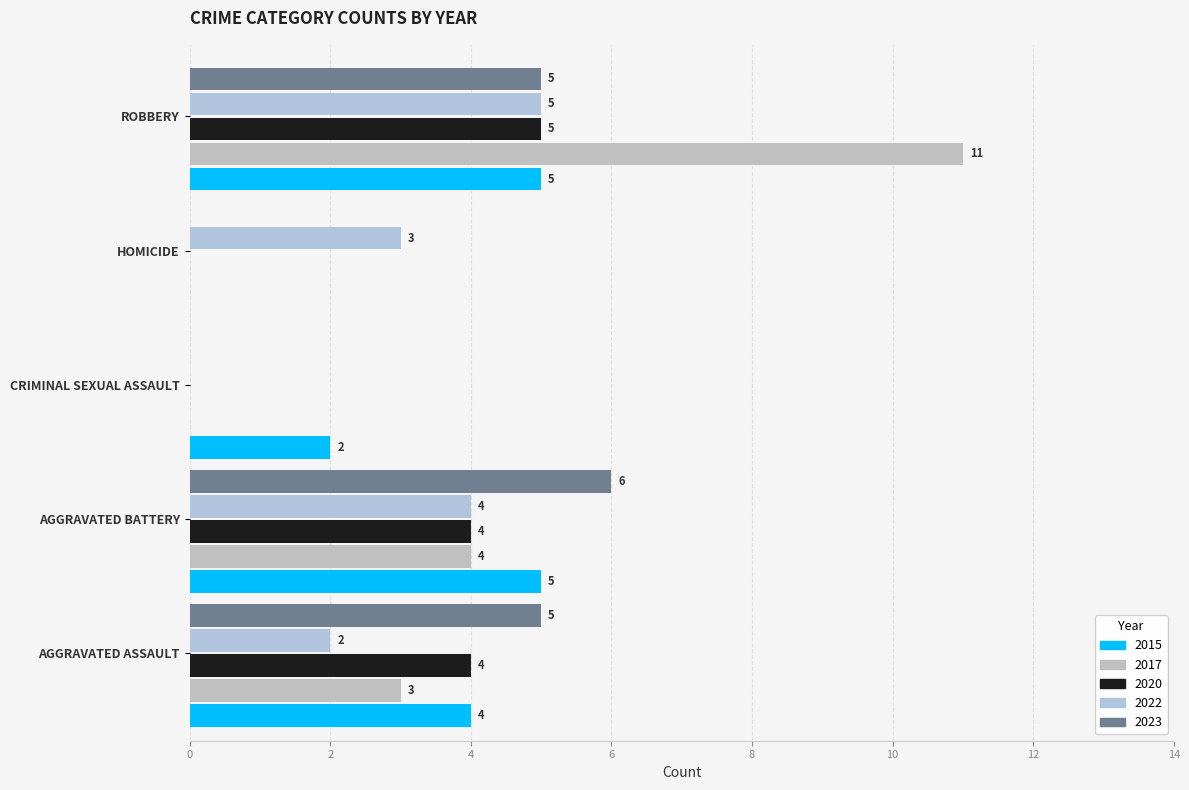

Count the number of categories in the chart.

5